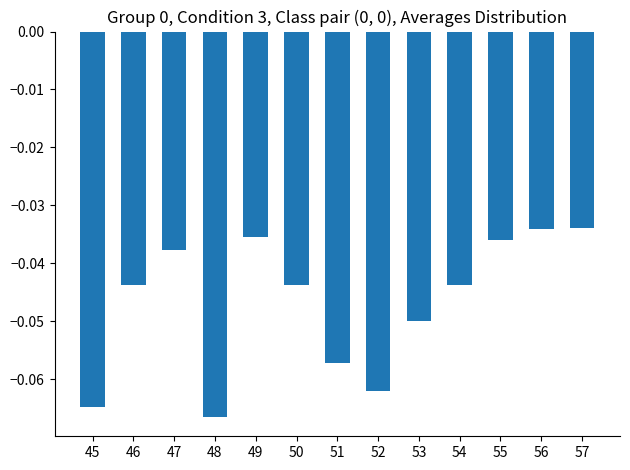

Which label corresponds to the smallest value in the chart?

48